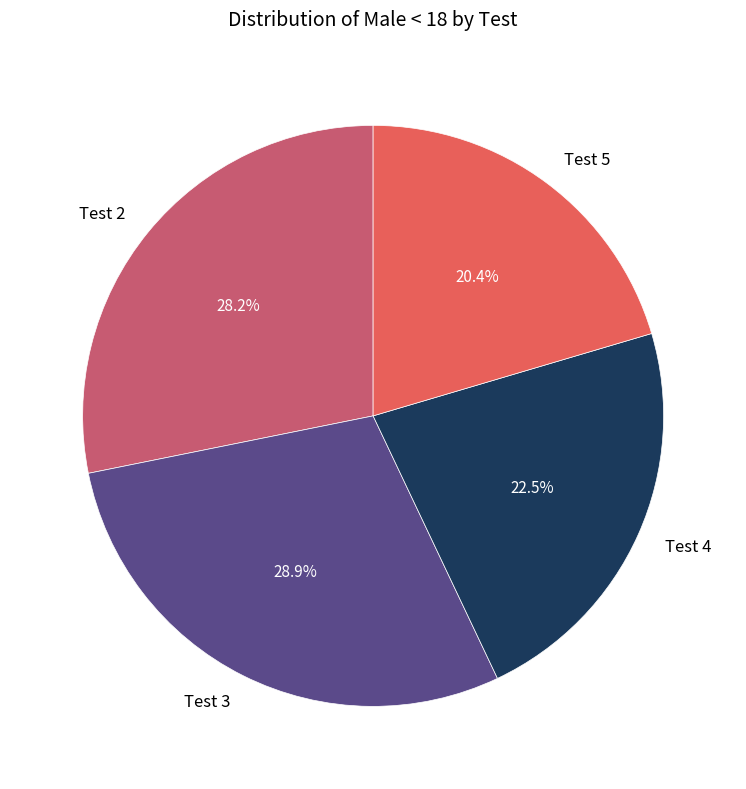

How many segments does this pie chart have?

4